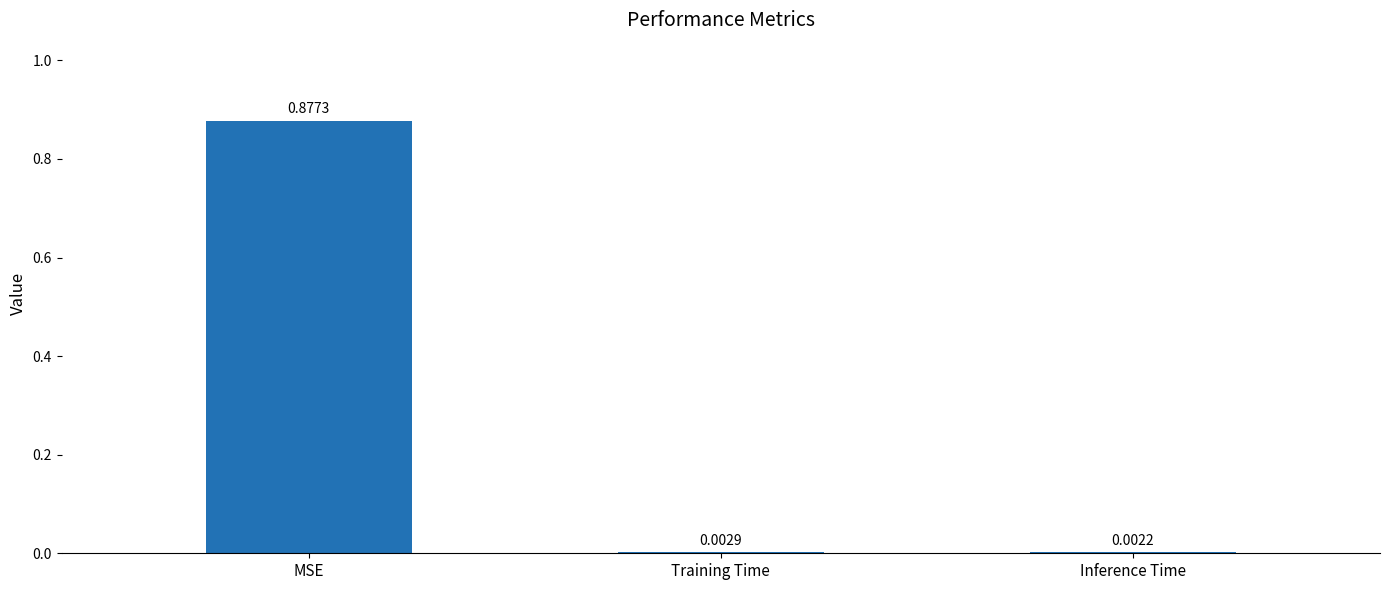

What is the change in value from MSE to Inference Time?

-0.9